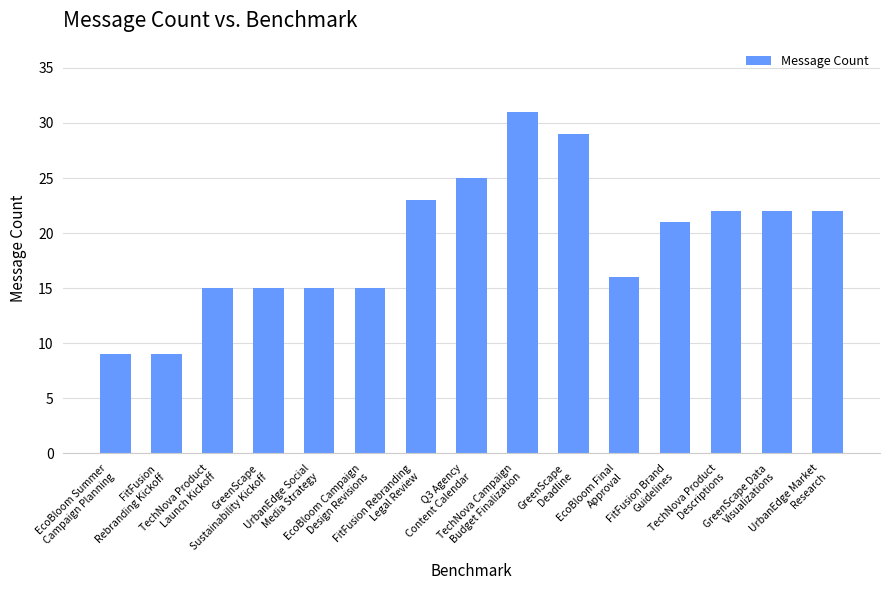

What is the ratio of the value at EcoBloom Final
Approval to the value at TechNova Campaign
Budget Finalization?

0.5